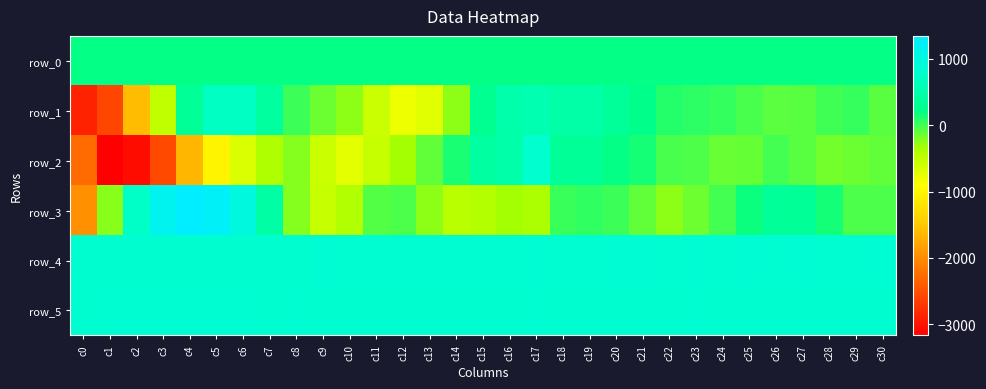

What is the sum of all row_3 values?

1191.0